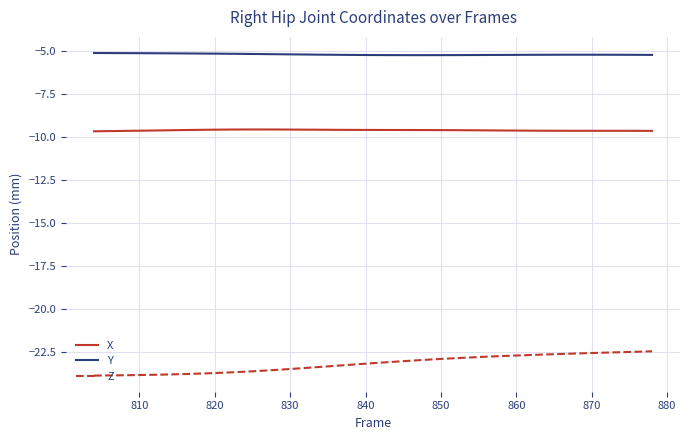

True or false: Y and X intersect in this chart.

False